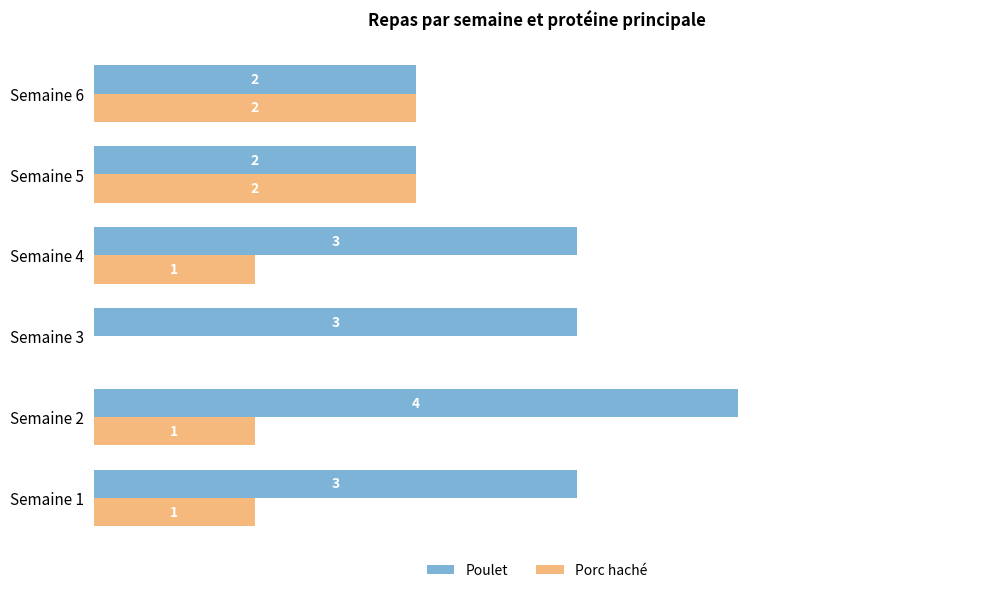

Which series changed the most between Semaine 2 and Semaine 5?

Poulet